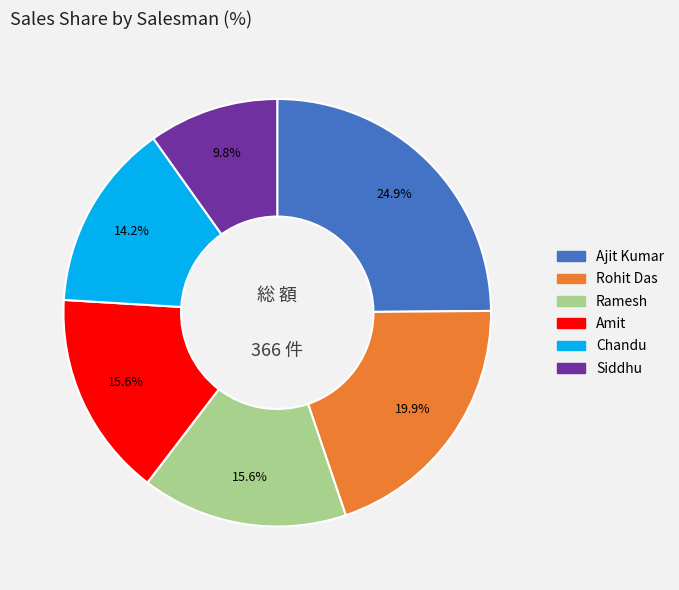

To the nearest percent, what is the difference between the Amit and Ajit Kumar slice percentages?

9%